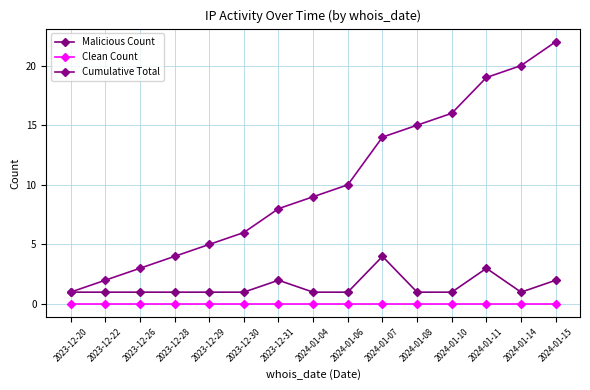

Is the value of Cumulative Total at 2023-12-29 greater than the value of Malicious Count at 2024-01-08?

Yes